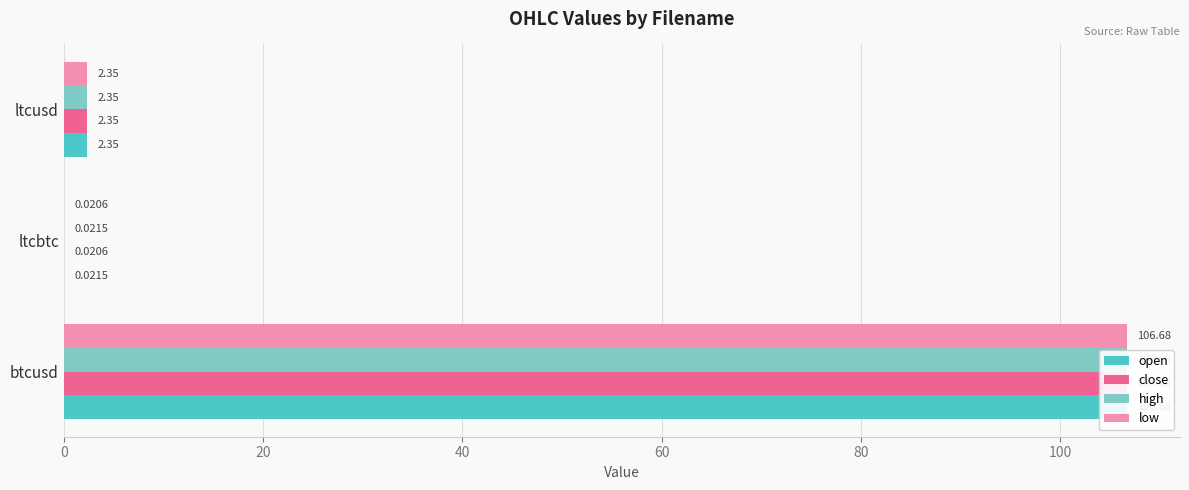

How many data points in close are less than 2?

1